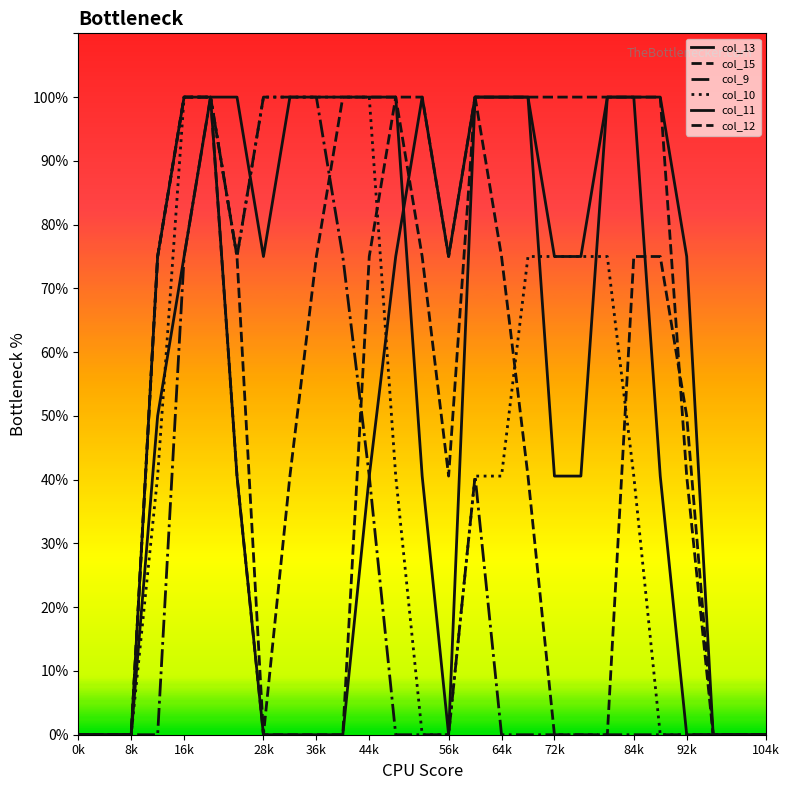

Is this an area chart (filled region under the line)?

No